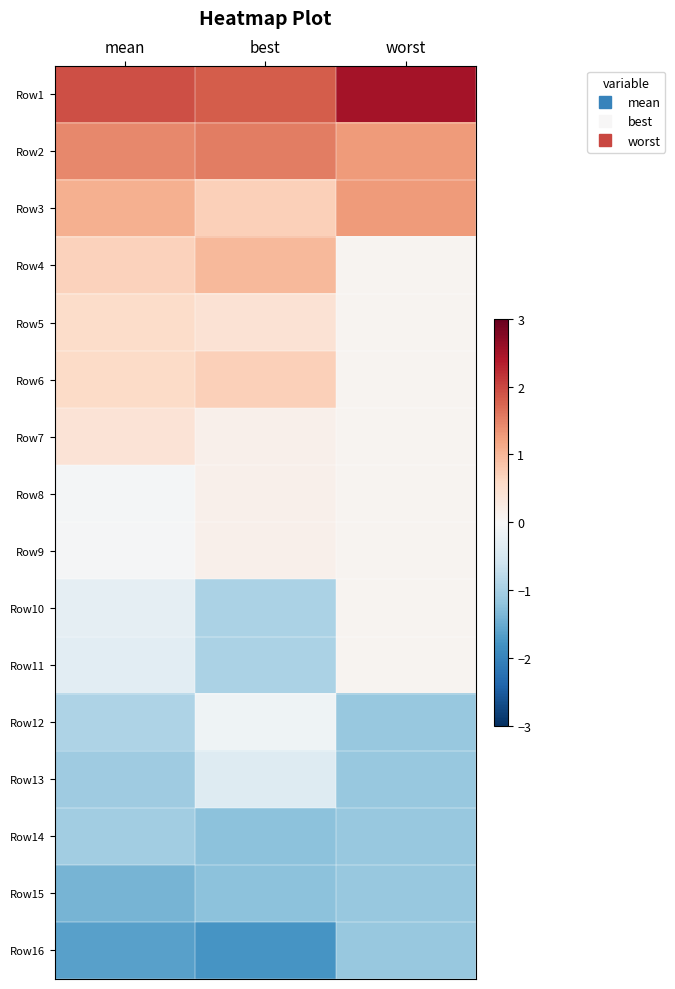

Reading right to left, list all the values displayed in this chart.

Row1: worst=2.5	best=1.8	mean=1.9
Row2: worst=1.3	best=1.5	mean=1.4
Row3: worst=1.3	best=0.7	mean=1.1
Row4: worst=0.1	best=1.0	mean=0.7
Row5: worst=0.1	best=0.4	mean=0.6
Row6: worst=0.1	best=0.7	mean=0.6
Row7: worst=0.1	best=0.2	mean=0.4
Row8: worst=0.1	best=0.2	mean=-0.1
Row9: worst=0.1	best=0.2	mean=-0.0
Row10: worst=0.1	best=-0.9	mean=-0.3
Row11: worst=0.1	best=-0.9	mean=-0.3
Row12: worst=-1.1	best=-0.1	mean=-0.9
Row13: worst=-1.1	best=-0.4	mean=-1.1
Row14: worst=-1.1	best=-1.2	mean=-1.0
Row15: worst=-1.1	best=-1.2	mean=-1.4
Row16: worst=-1.1	best=-1.8	mean=-1.6